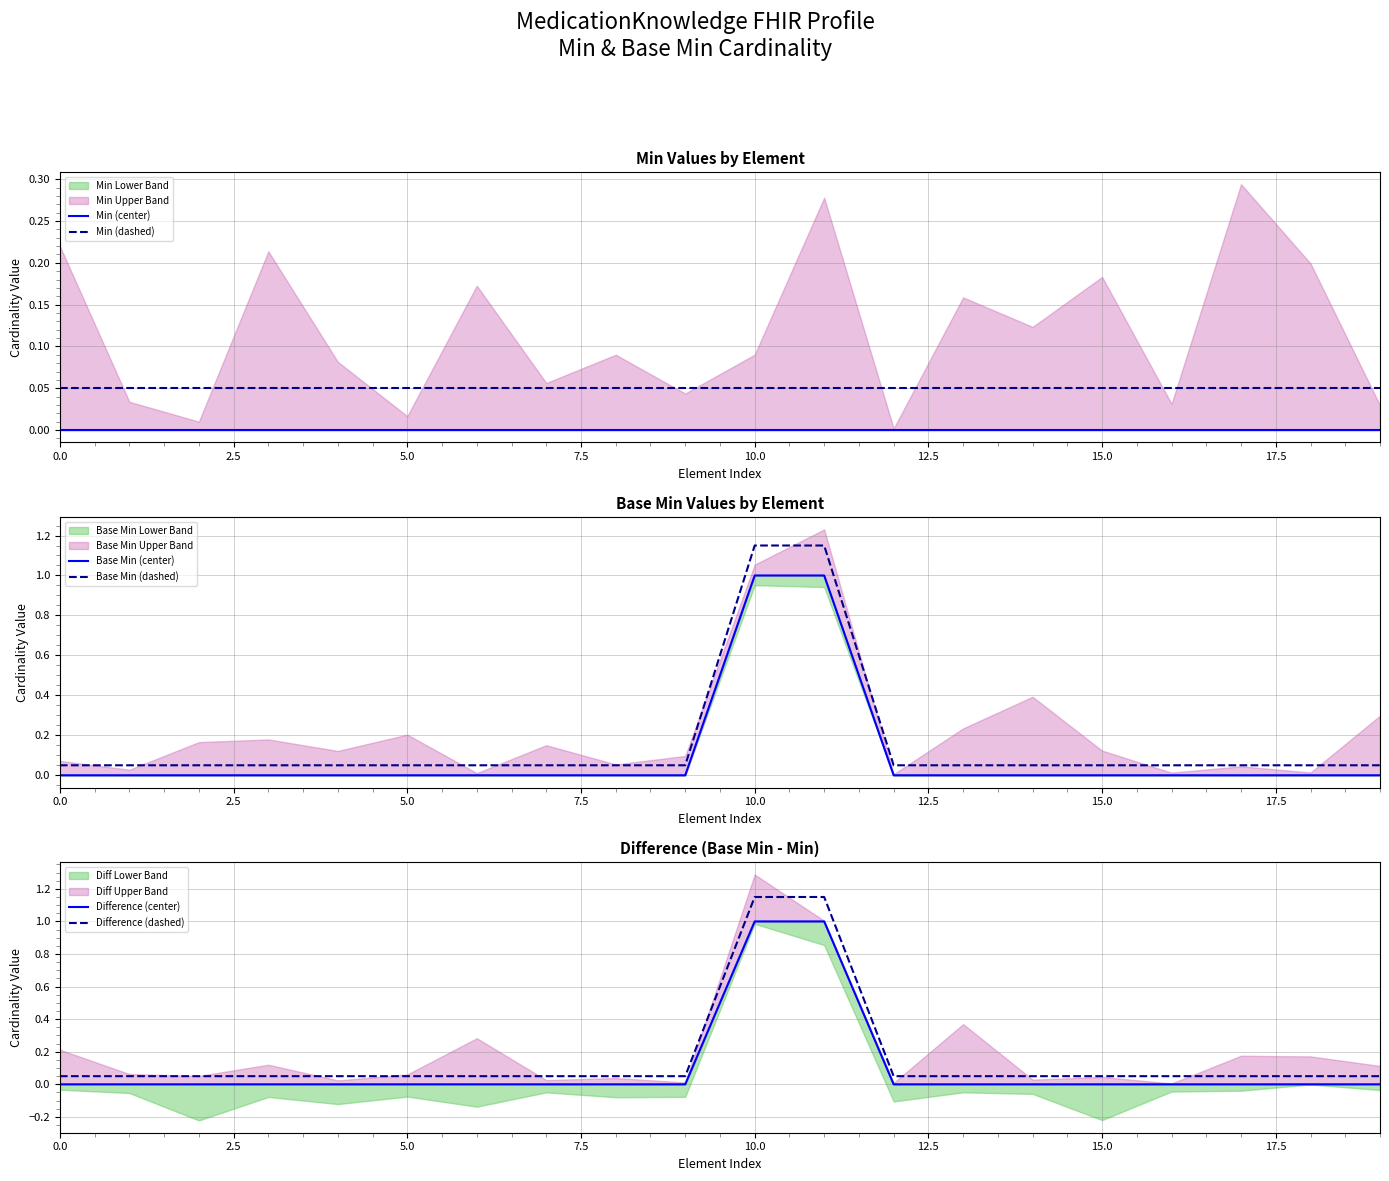

True or false: Difference (dashed) and Difference (center) intersect in this chart.

False